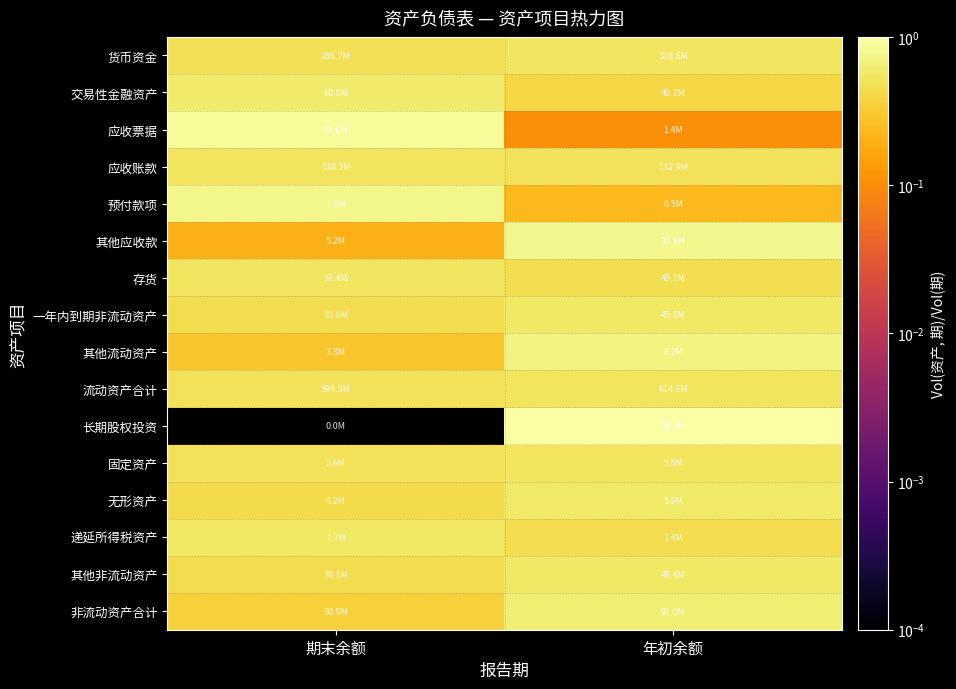

List the series in order of their peak value, highest first.

长期股权投资, 应收票据, 其他应收款, 预付款项, 其他流动资产, 非流动资产合计, 交易性金融资产, 无形资产, 一年内到期非流动资产, 递延所得税资产, 其他非流动资产, 存货, 货币资金, 固定资产, 应收账款, 流动资产合计